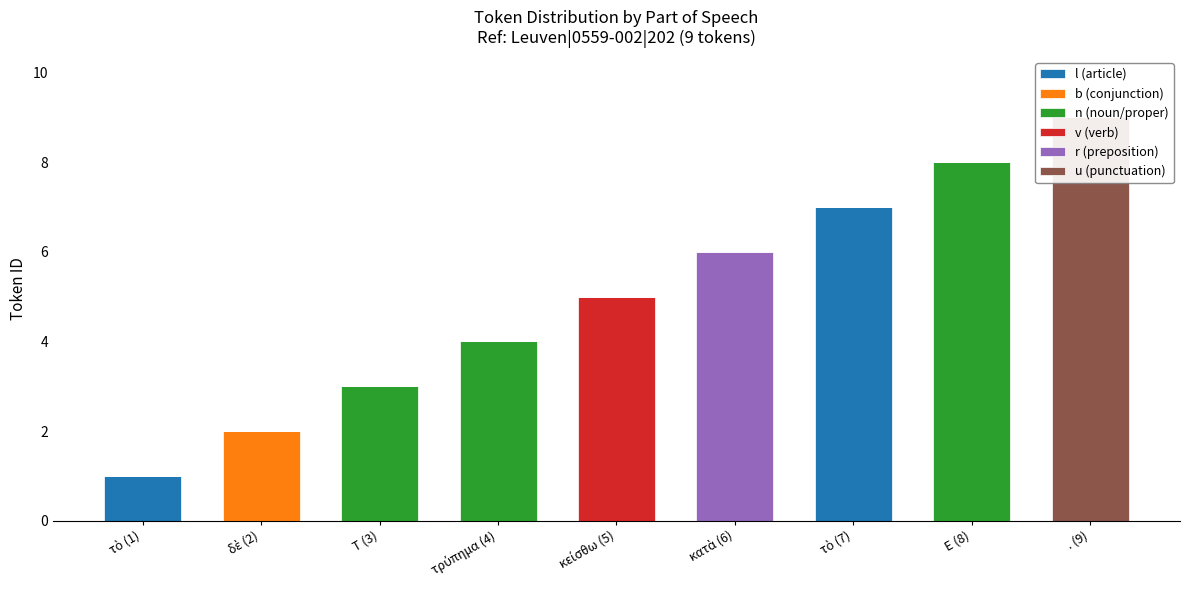

The u (punctuation) series shows 0 at κείσθω (5). True or false?

True